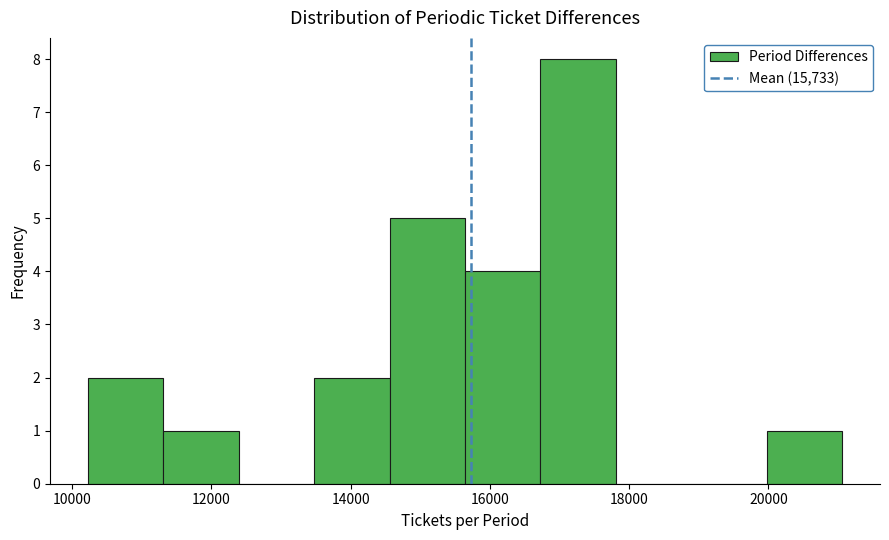

Reading left to right, transcribe this chart: for each bar, give the range it covers on the x-axis and its height. Neither the bar edges nor the heights are printed on the chart, so give them approximately, as read against the axes.

10200 to 11400: 2
11400 to 12400: 1
12400 to 13400: 0
13400 to 14600: 2
14600 to 15600: 5
15600 to 16800: 4
16800 to 17800: 8
17800 to 18800: 0
18800 to 20000: 0
20000 to 21000: 1